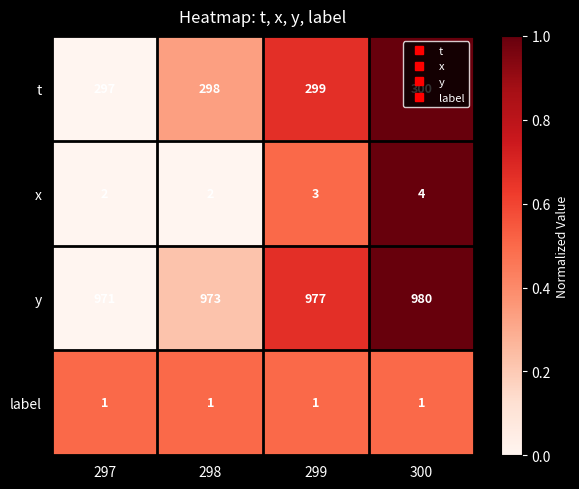

At 298, list the series in order from largest to smallest.

y, t, x, label